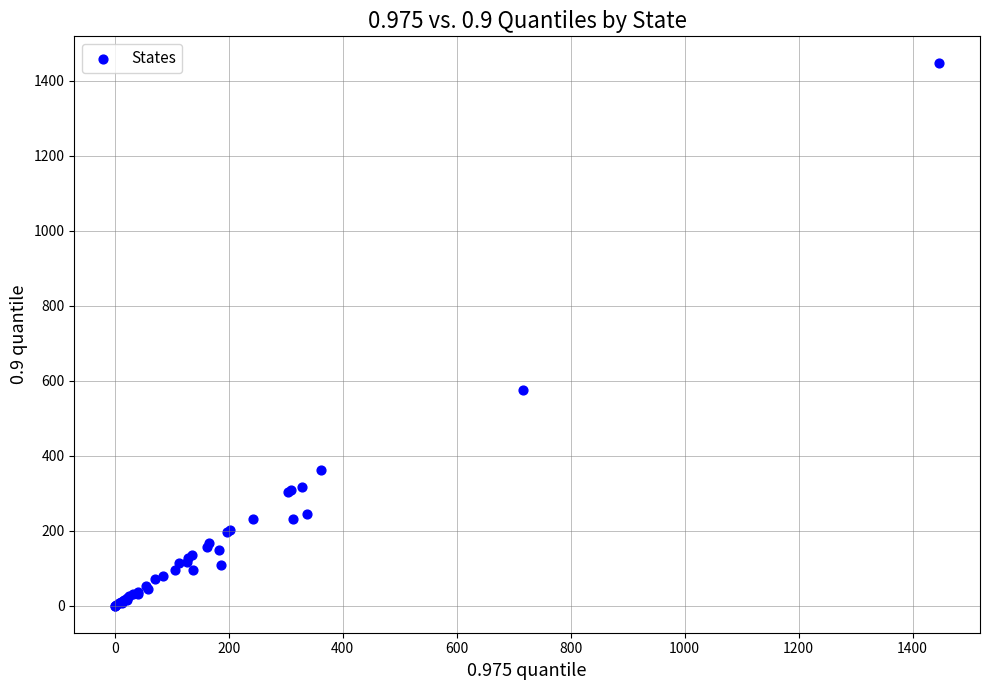

What Y value in the scatter plot is closest to 723?

576